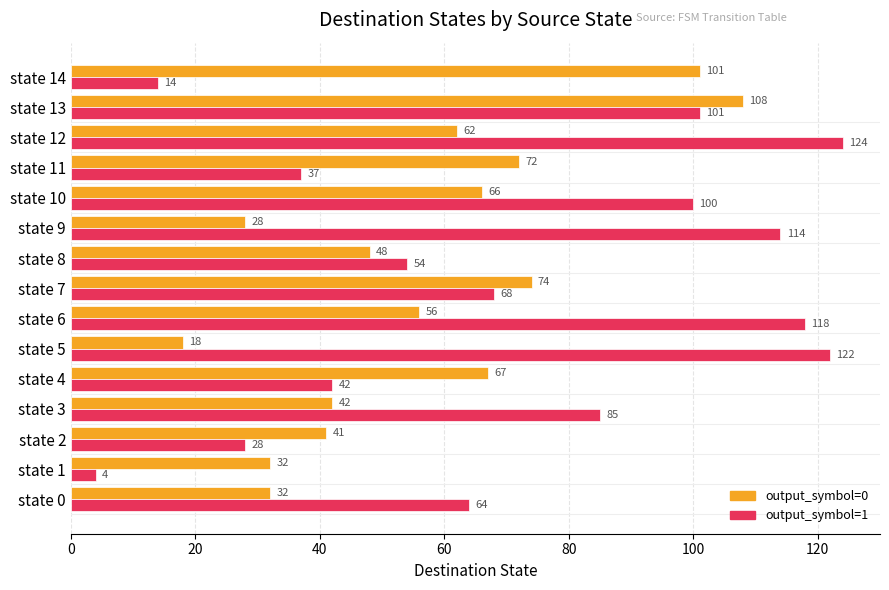

Read the output_symbol=1 value at state 7.

68